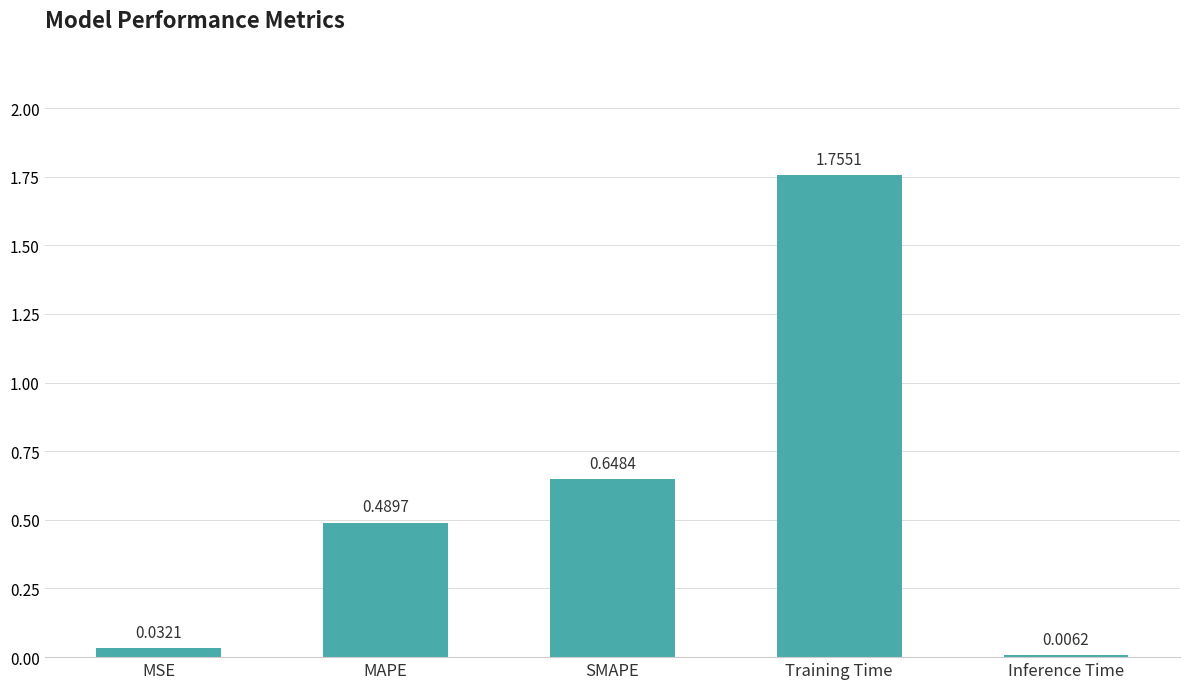

Which has a higher value, SMAPE or Training Time?

Training Time